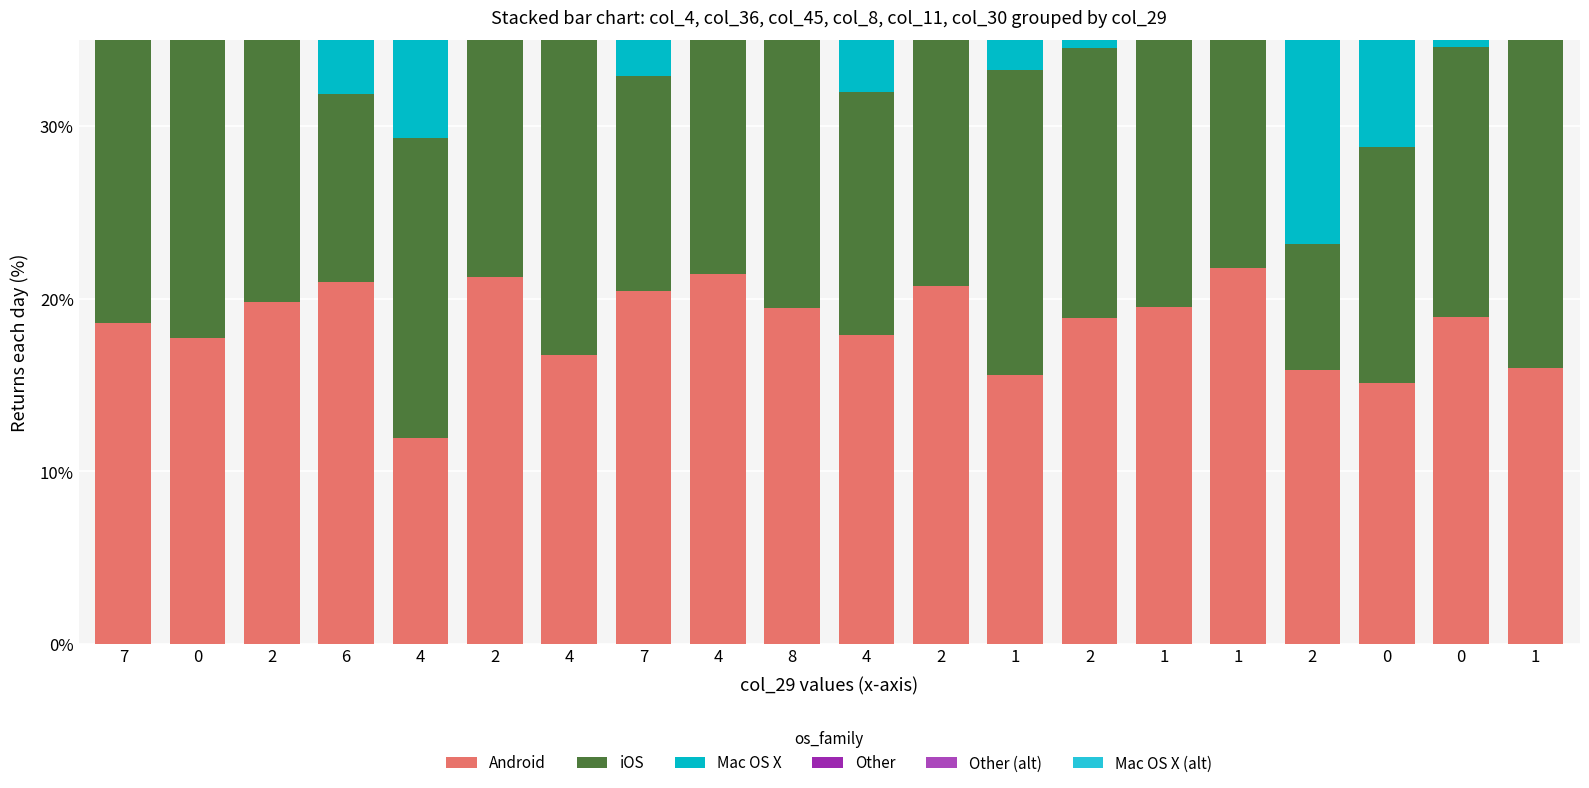

How many values in the Mac OS X (alt) series are below 15?

7